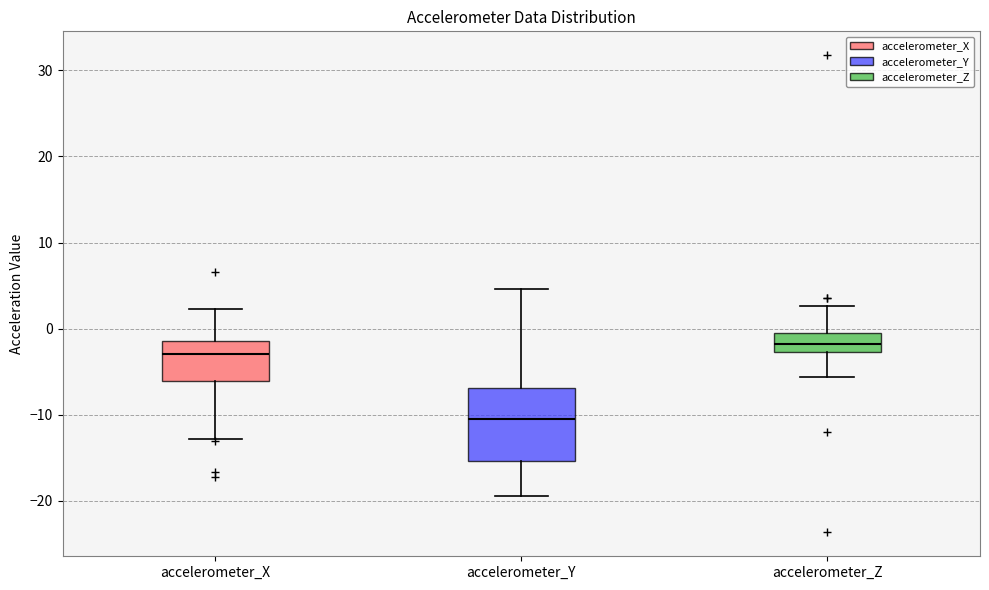

Where is the upper edge of the box for accelerometer_Z on the y-axis? The values are not printed on the chart, so give them approximately, as read against the axis.

-1